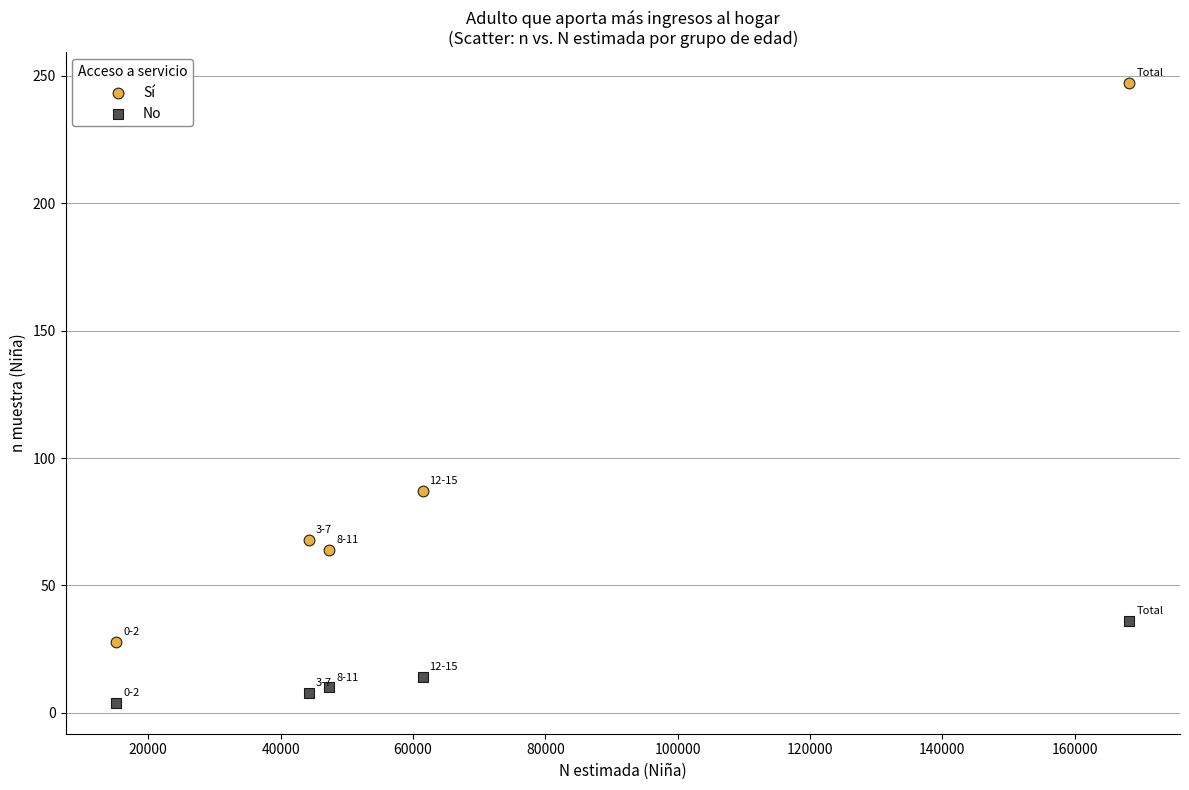

Which series reaches the maximum Y coordinate?

Sí